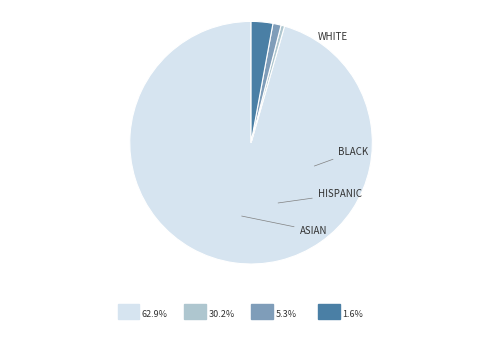

Is there any slice that represents more than half of the pie?

Yes